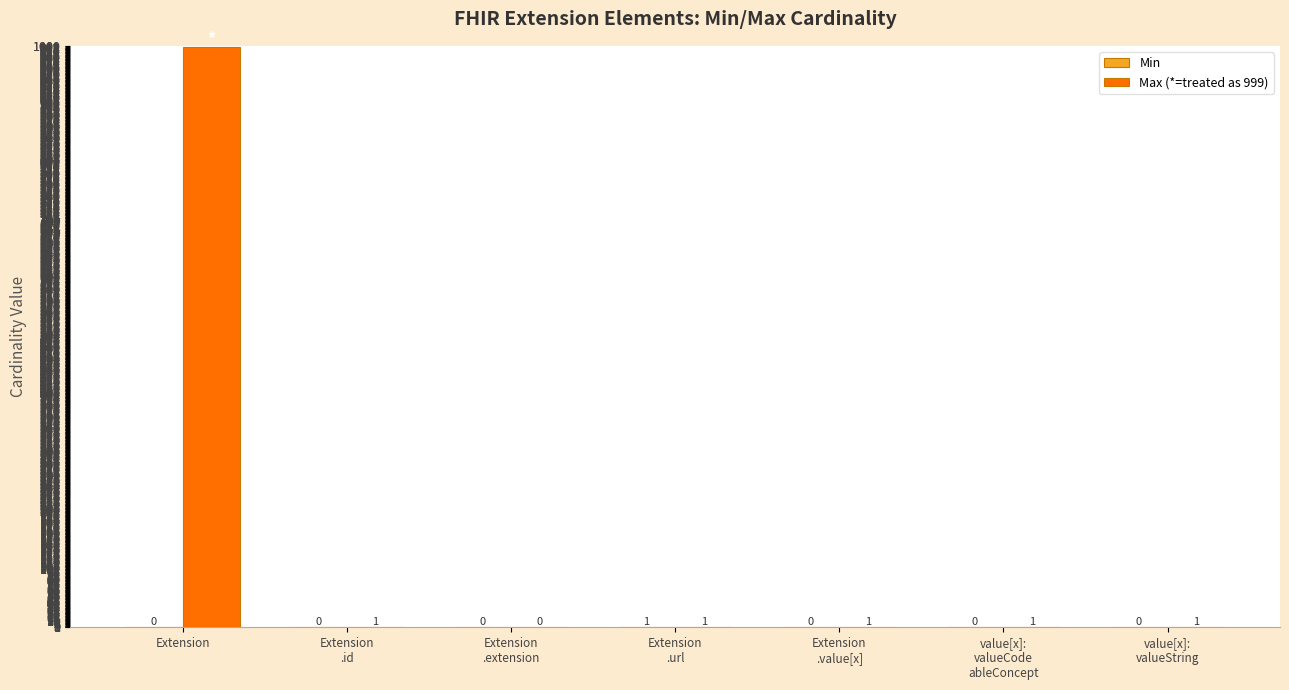

Does the chart contain stacked bars?

No